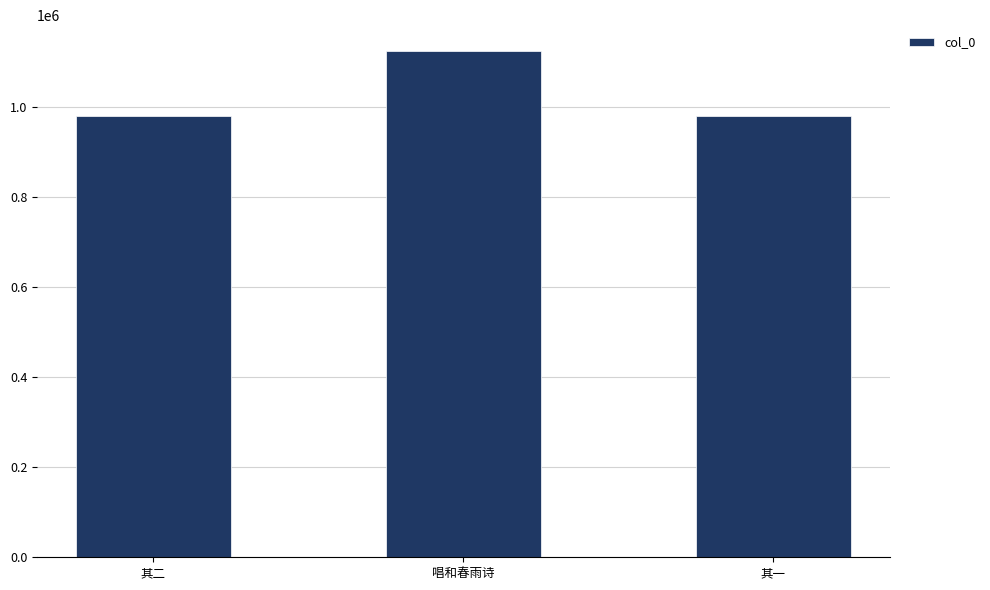

Which label corresponds to the largest value in the chart?

唱和春雨诗